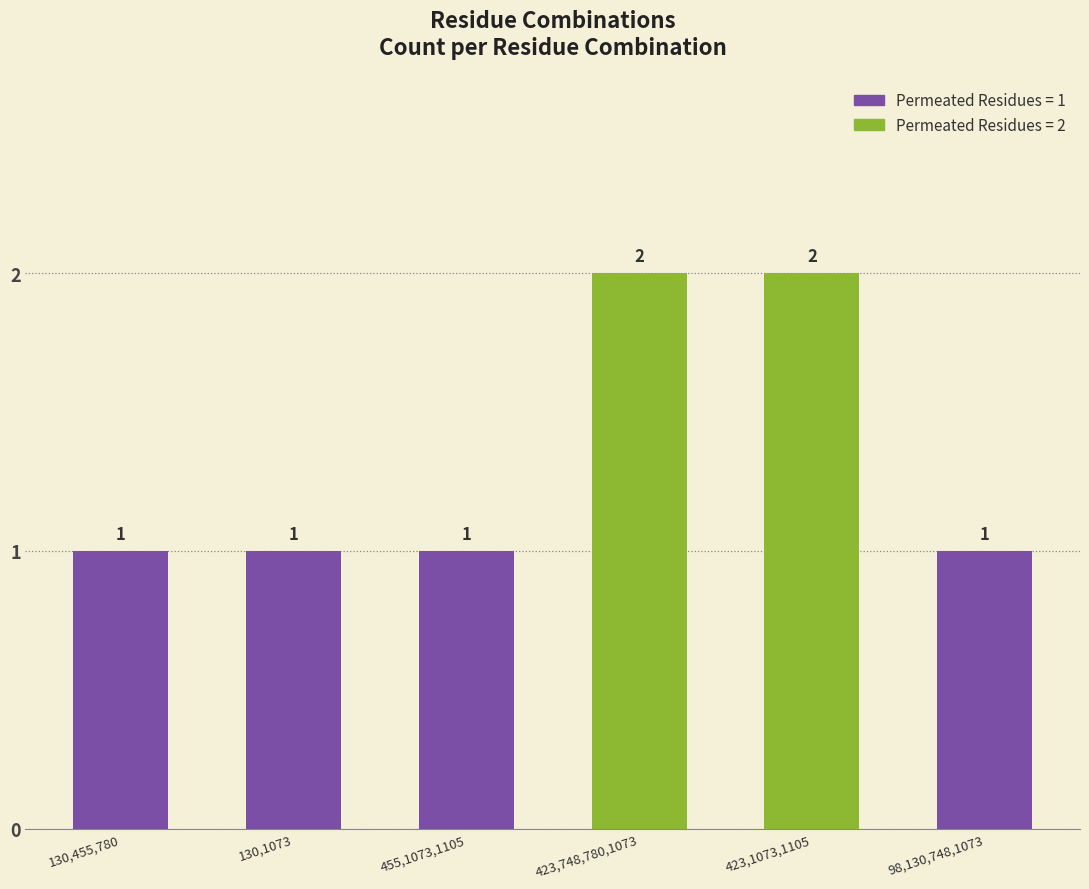

What is the difference between the maximum and minimum values?

1